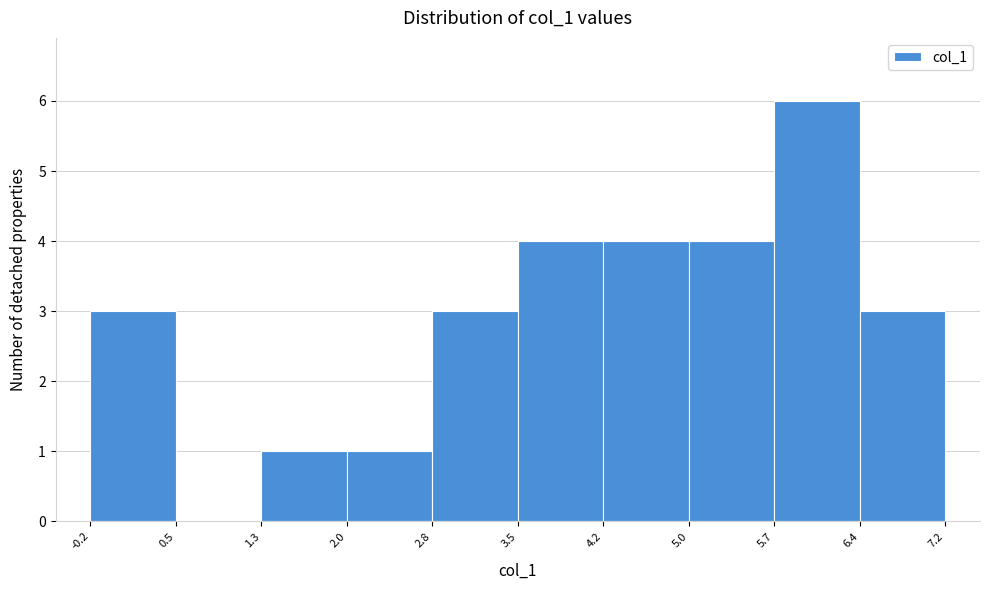

Over which range of the x-axis is the bar tallest?

5.7 to 6.4